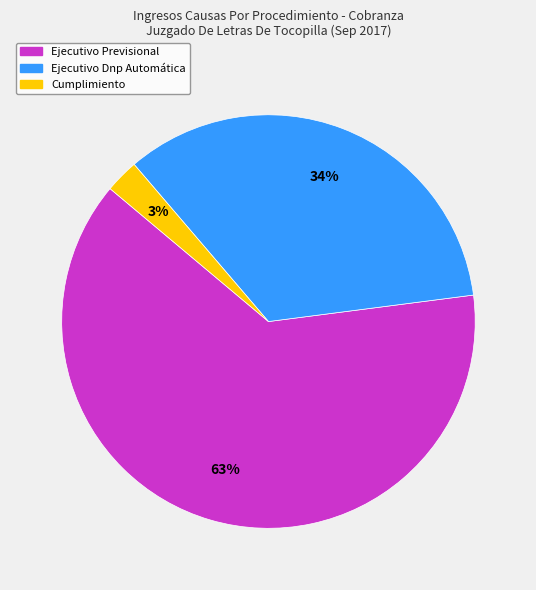

The Ejecutivo Previsional slice represents 63% of the pie. True or false?

True